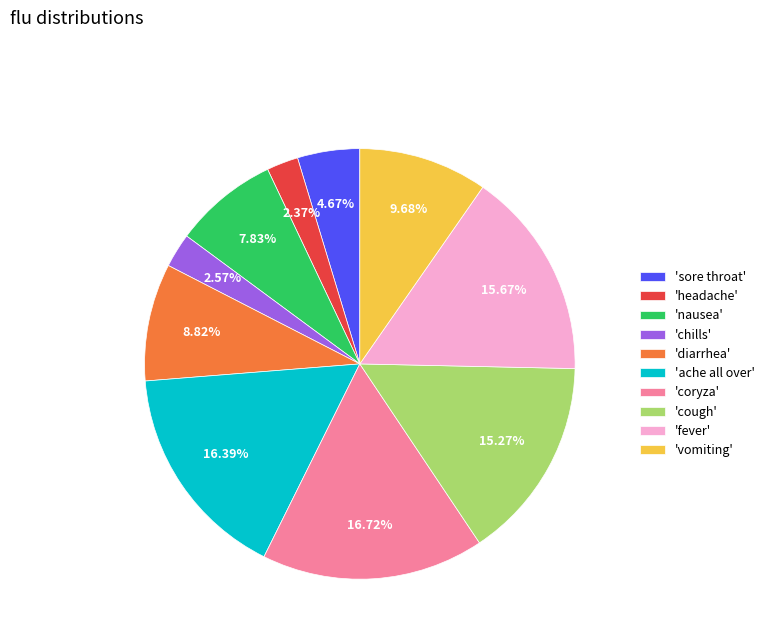

Combined, do 'diarrhea' and 'nausea' account for over 50%?

No